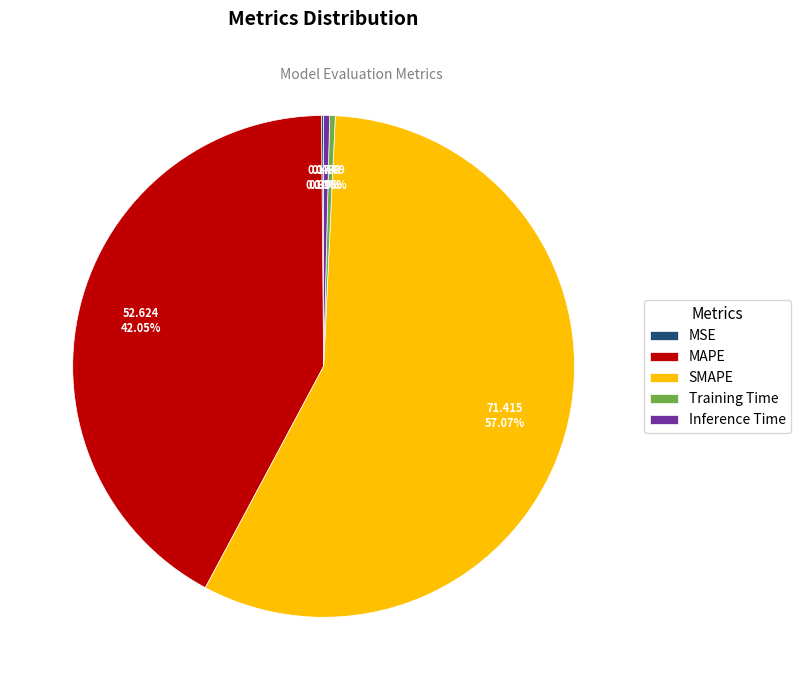

True or false: SMAPE accounts for 68% of the total.

False